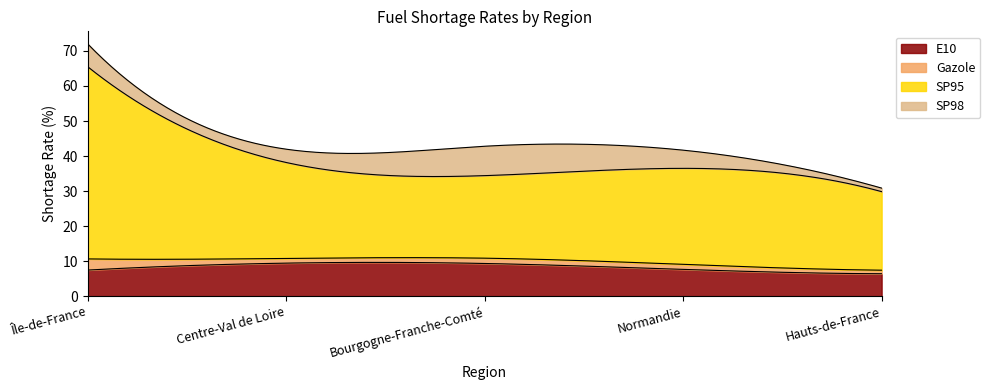

Which series changed the most between Île-de-France and Hauts-de-France?

SP95